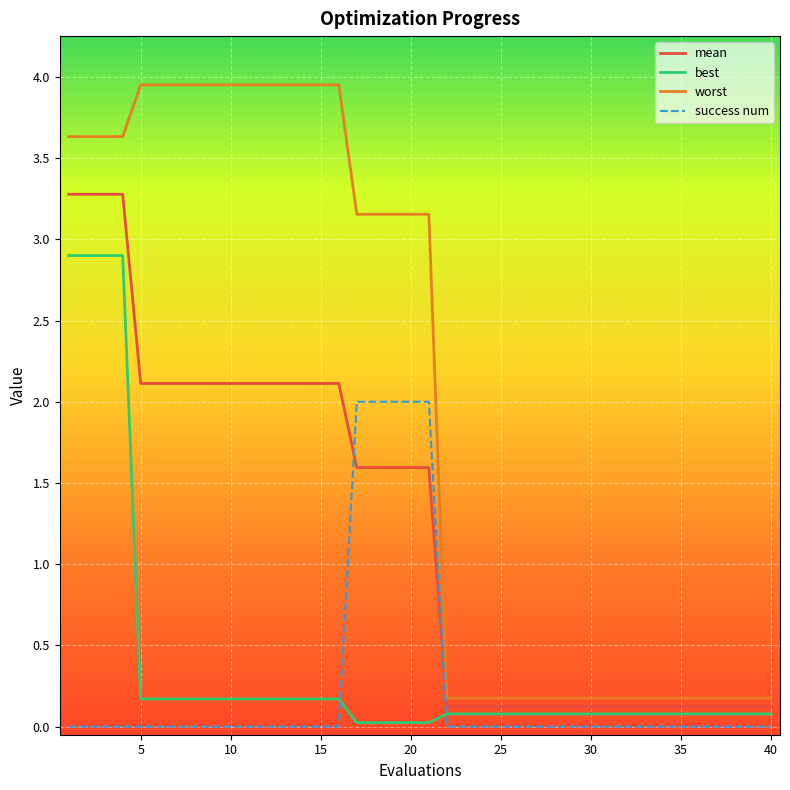

Which series has the widest spread of values?

worst